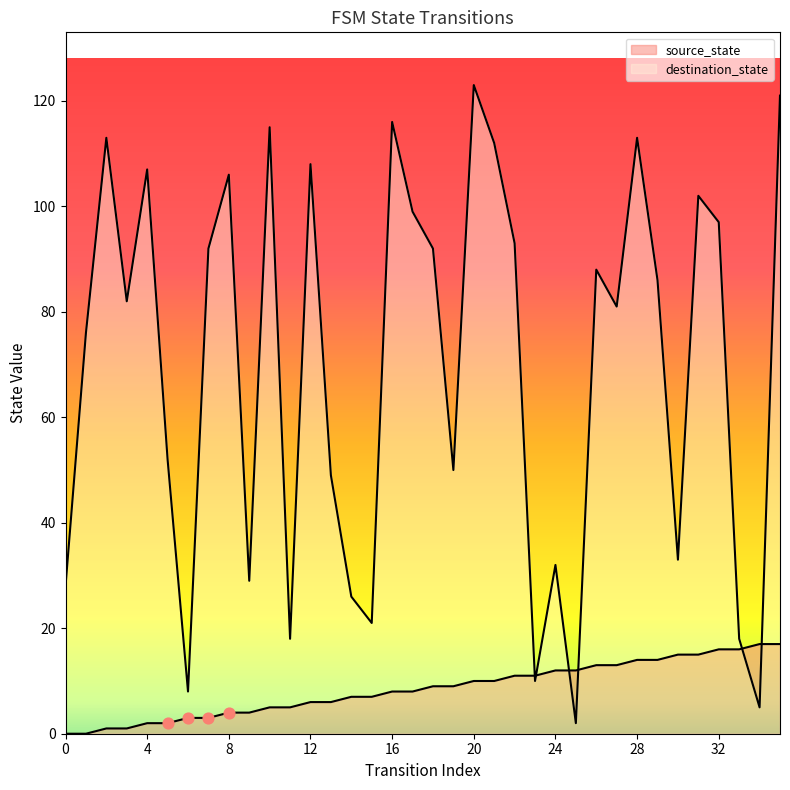

Which series has the largest total across all categories?

destination_state